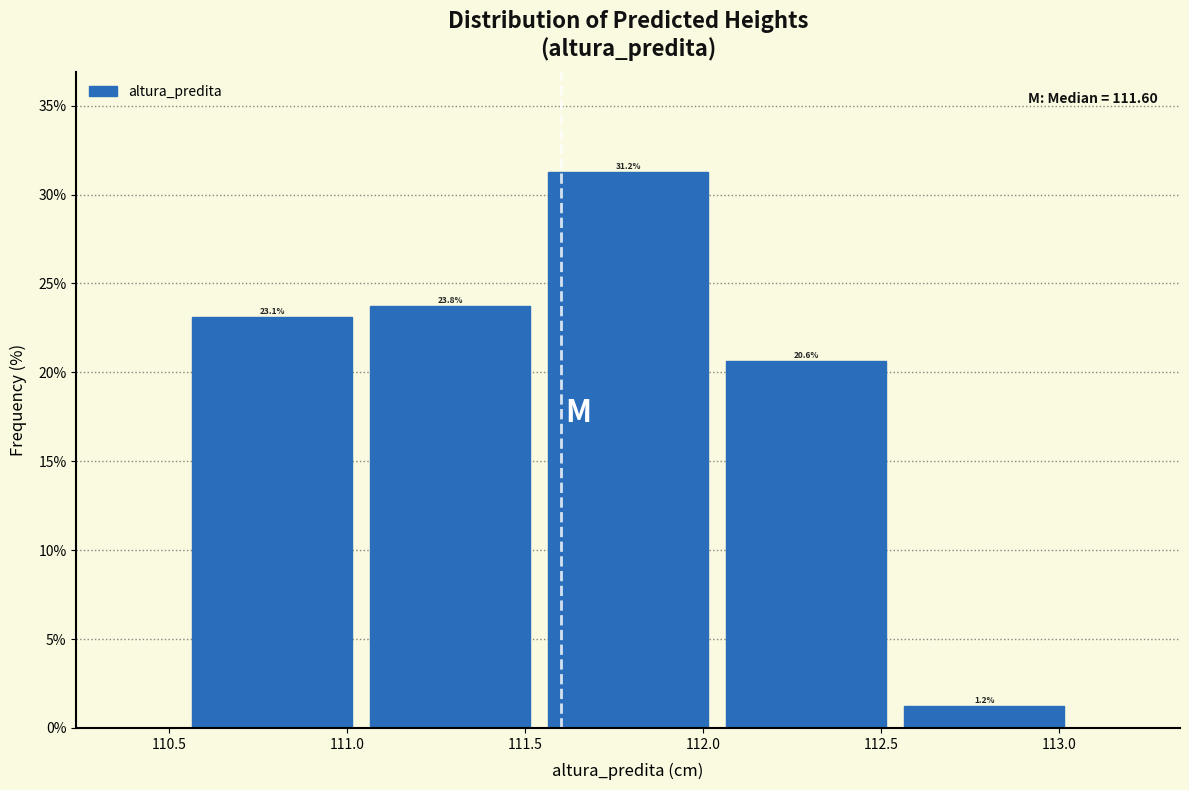

Which range on the x-axis has the tallest bar?

111.55 to 112.05